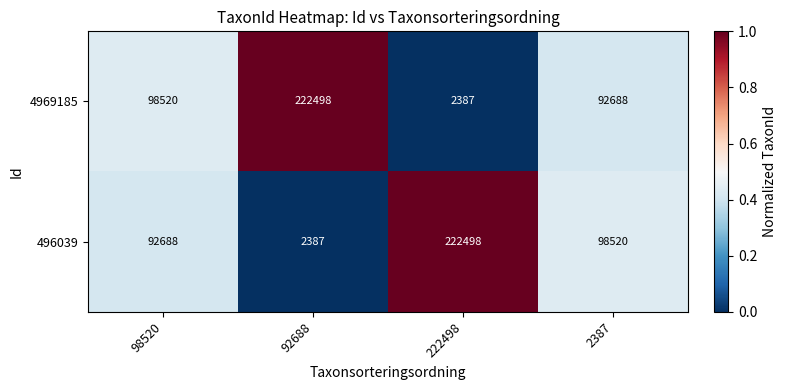

Which series changed the most between 222498 and 2387?

496039